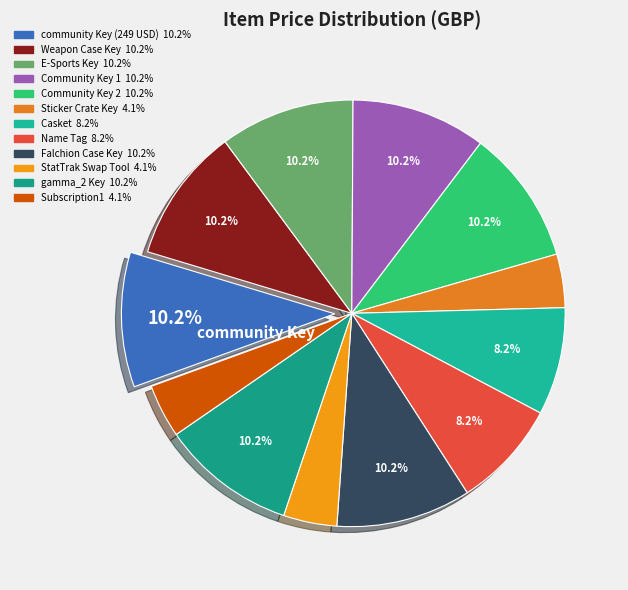

Which category has the biggest portion of the pie?

community Key (249 USD)